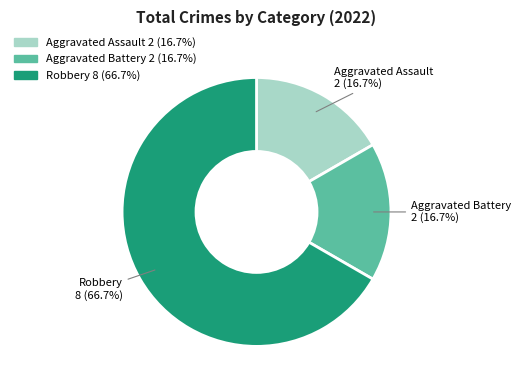

What percentage do Robbery and Aggravated Assault together represent?

83.3%